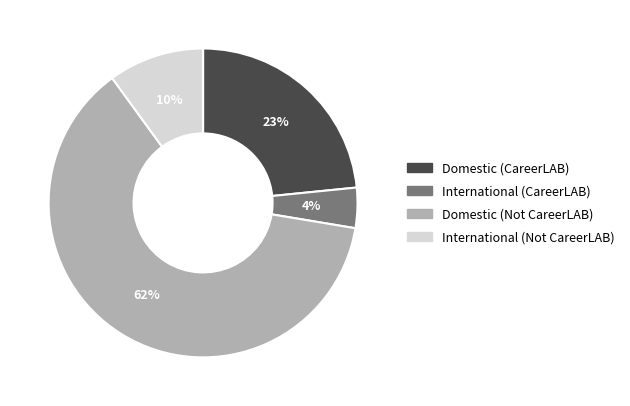

What percentage is the International (CareerLAB) slice, to the nearest percent?

4%